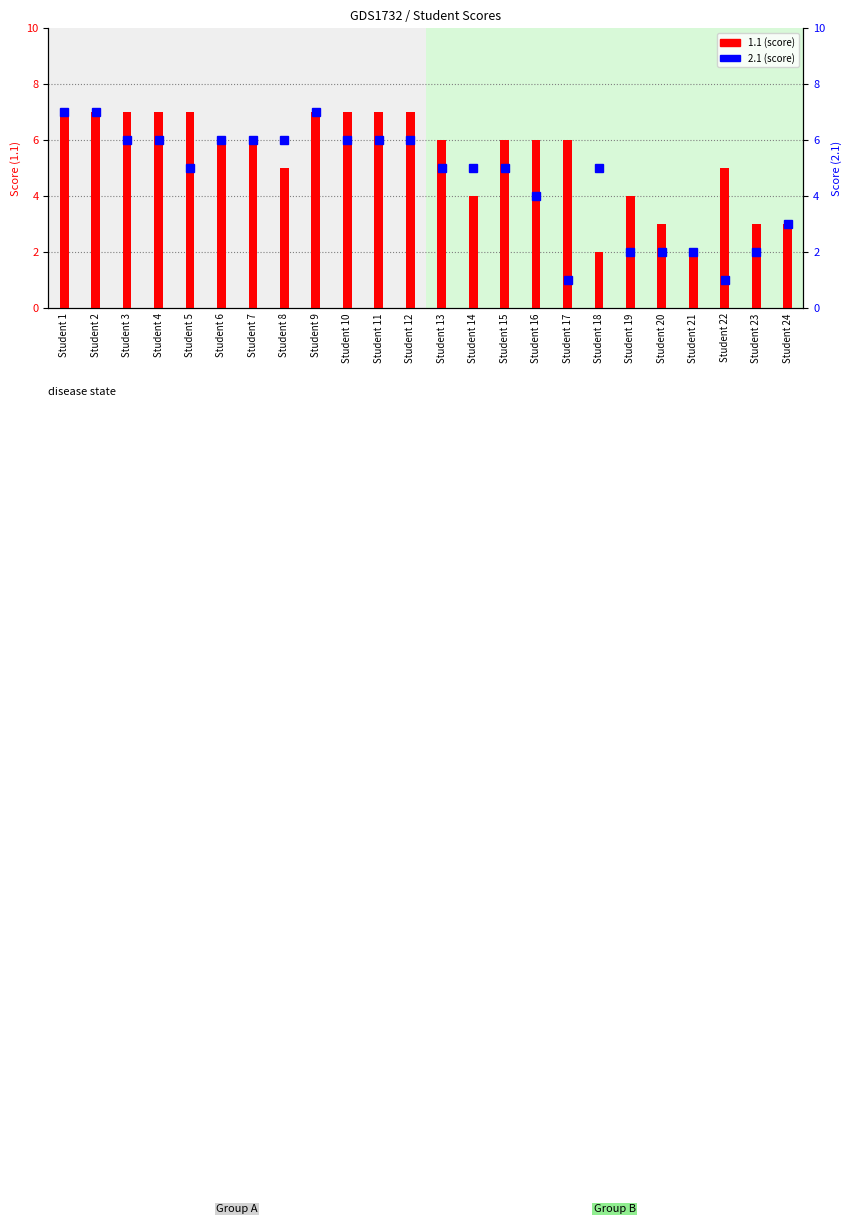

What is the approximate value of 2.1 at Student 13?

5